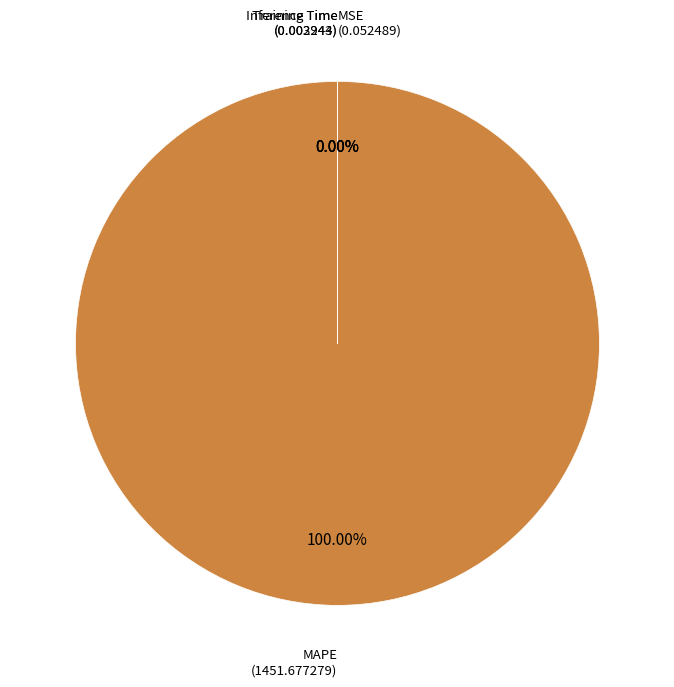

What is the largest slice in the pie chart?

MAPE